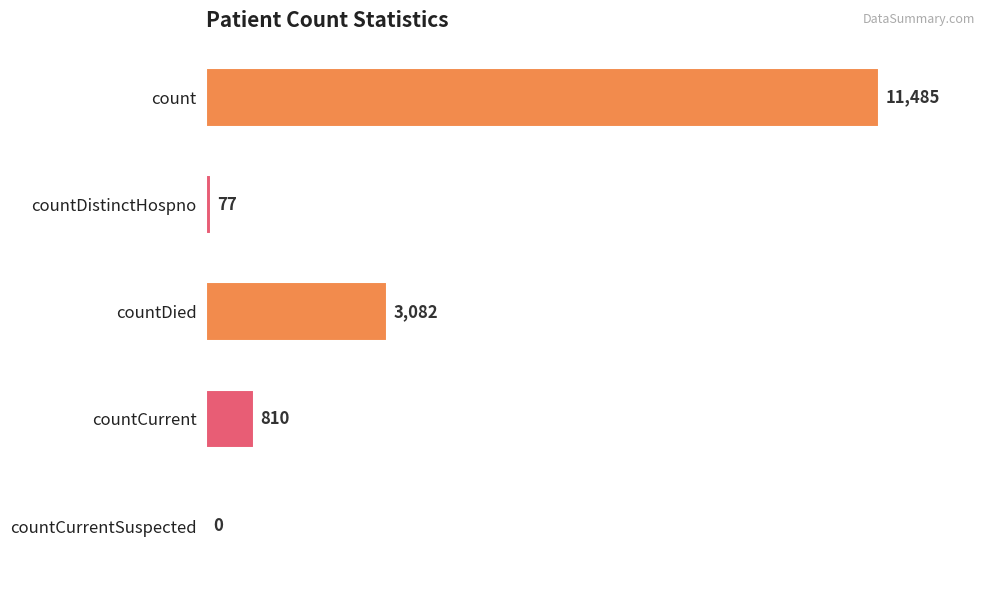

How many positive values are there?

4